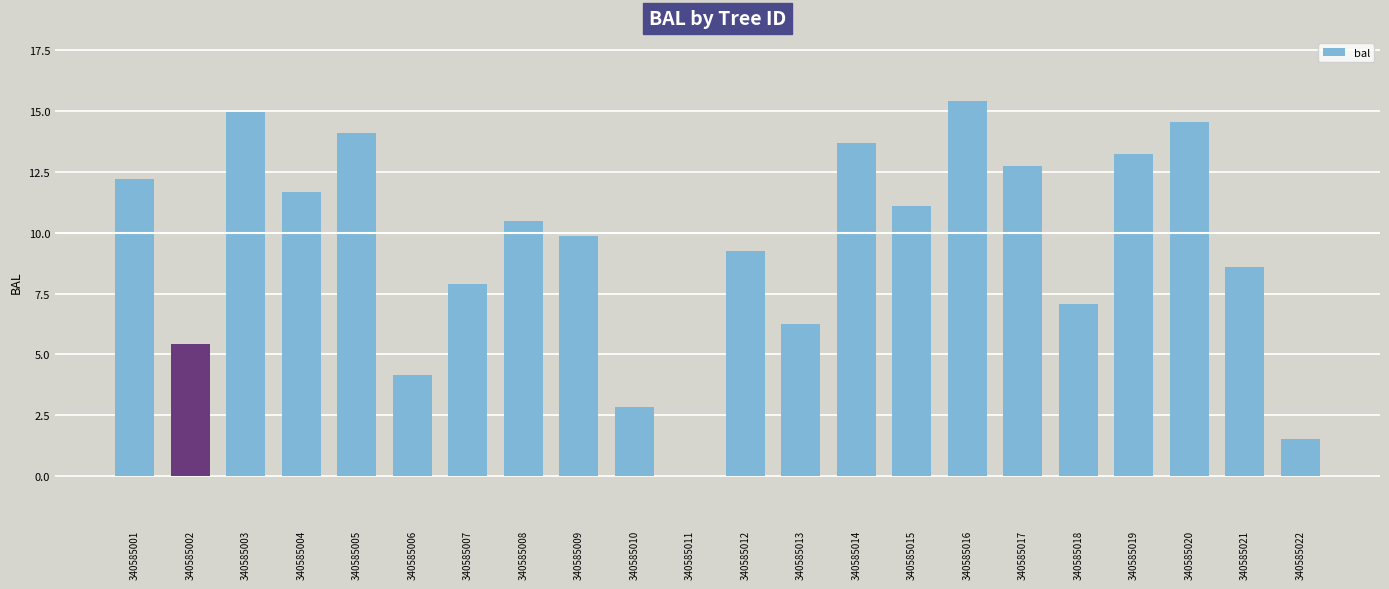

What is the sum of the values at 340585019 and 340585015?

24.3